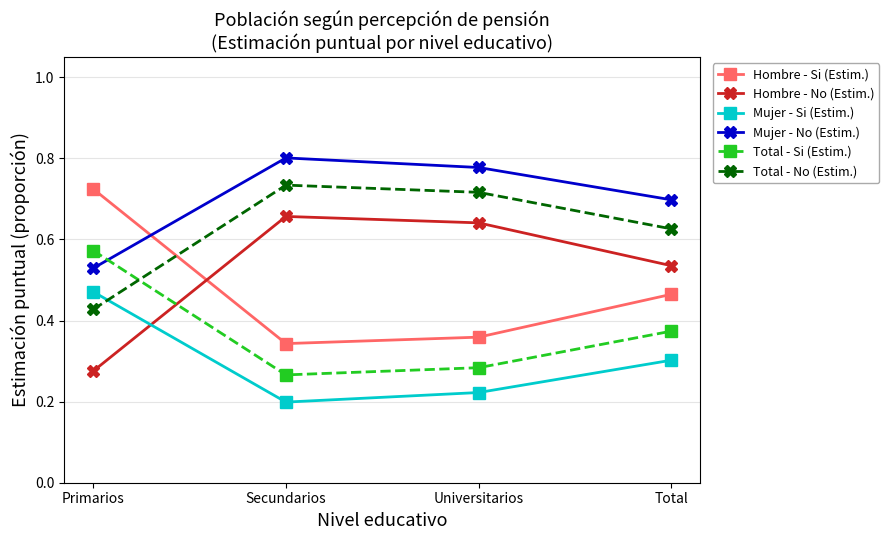

At how many categories does at least one series exceed 0?

4